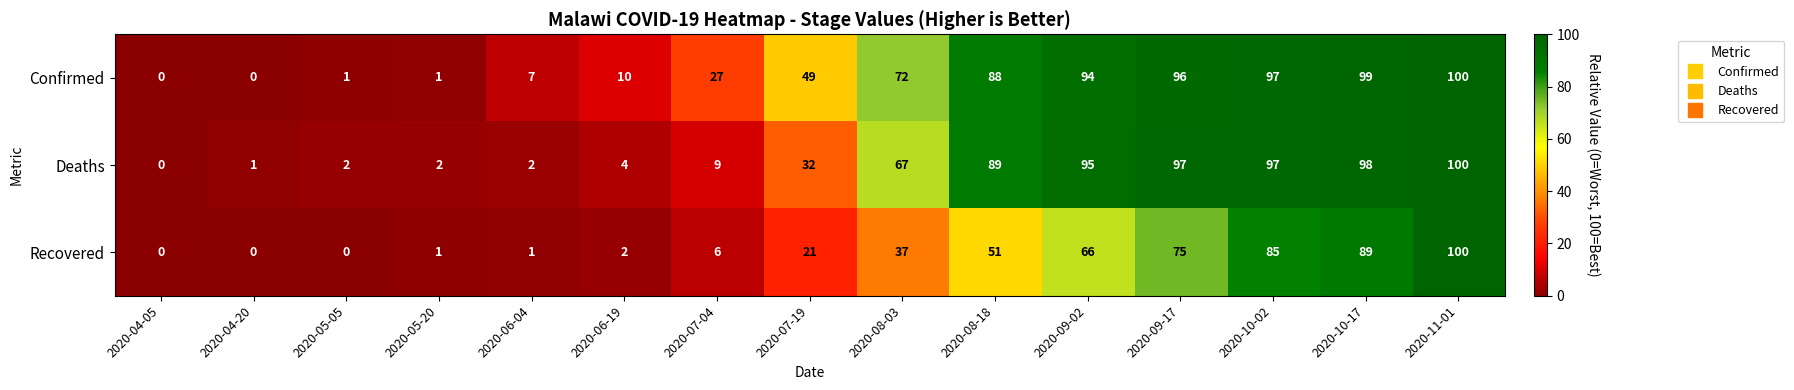

What is the maximum value shown in the chart?

100